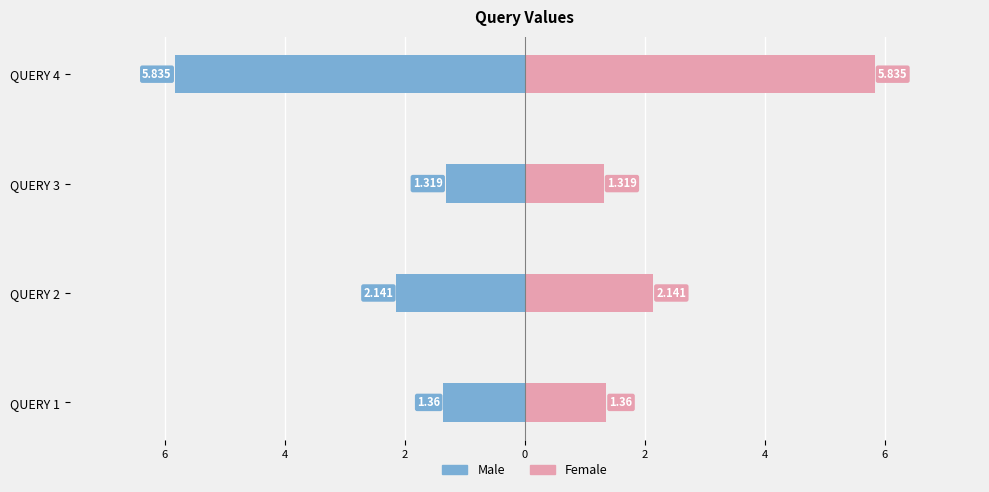

What value does the Female series have at QUERY 4?

5.8